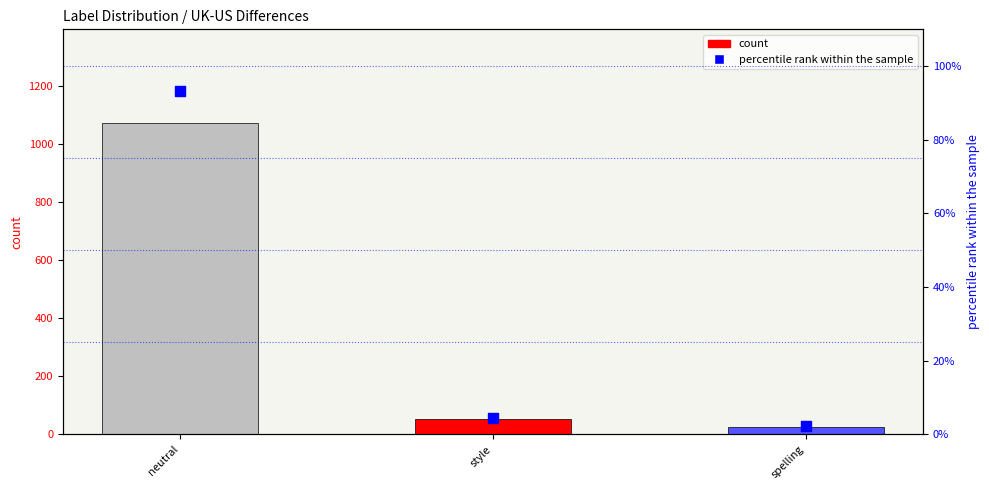

What is the total value across all series at spelling?

27.2